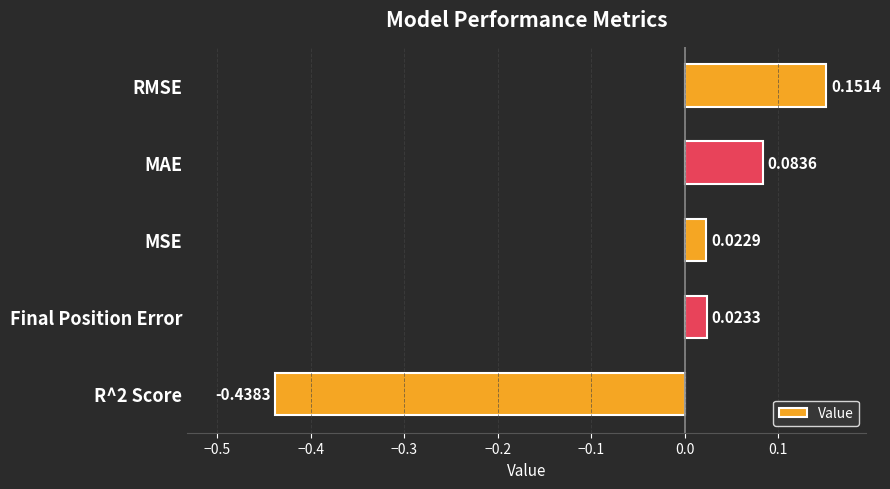

What is the label of the 4th bar from the bottom?

MAE